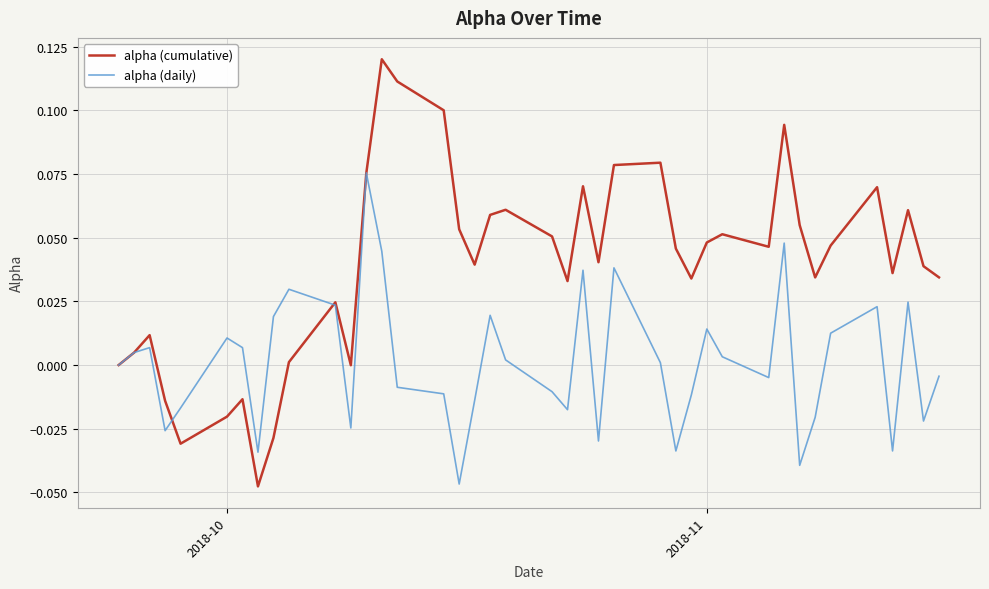

How many lines are shown in the chart?

2